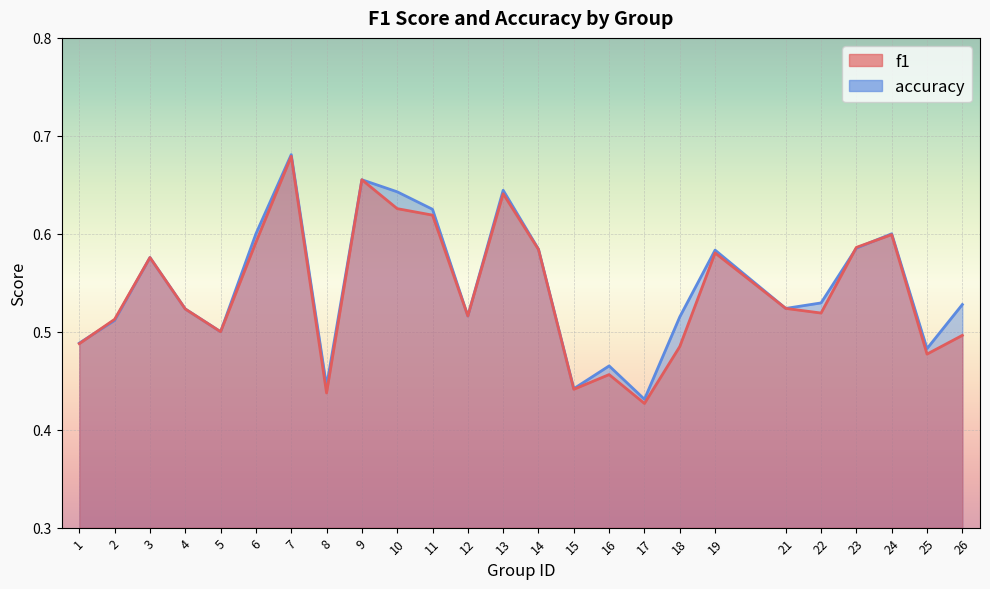

What is the approximate value of accuracy at 11?

0.6